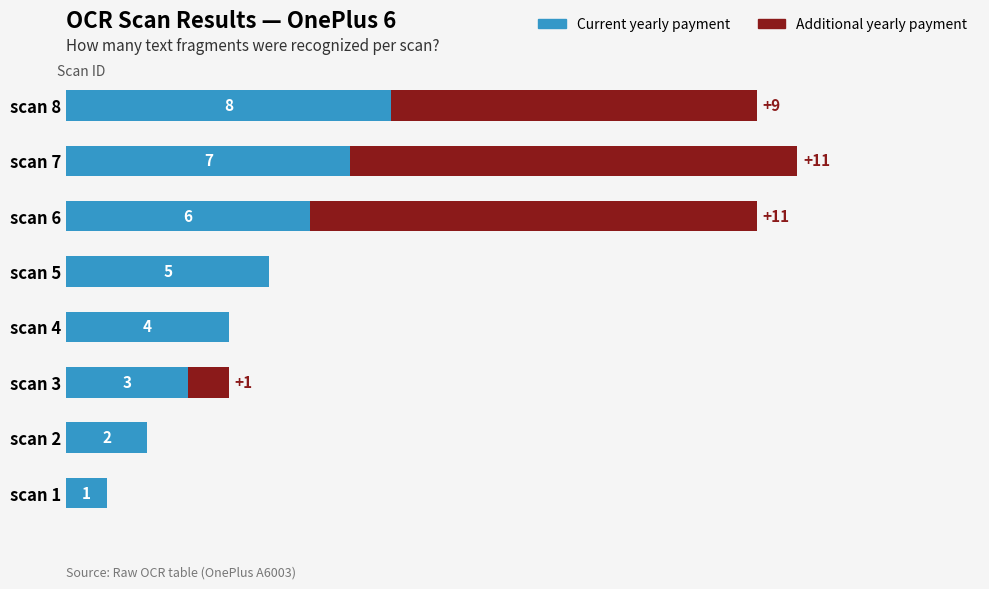

At which category is the sum across all series the highest?

scan 7